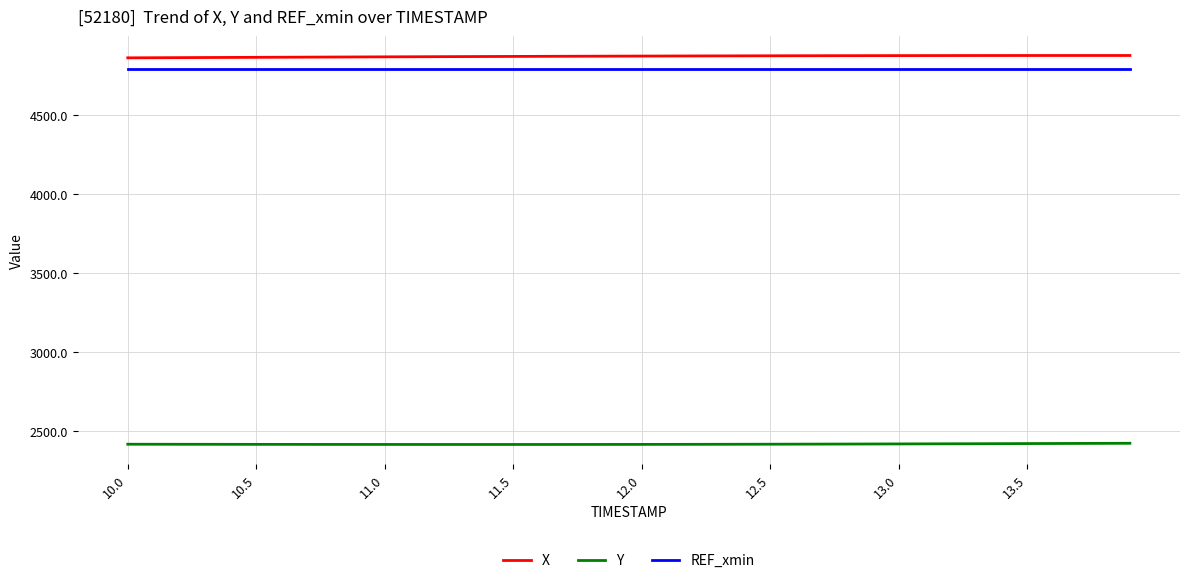

What is the minimum value shown in the chart?

2413.5